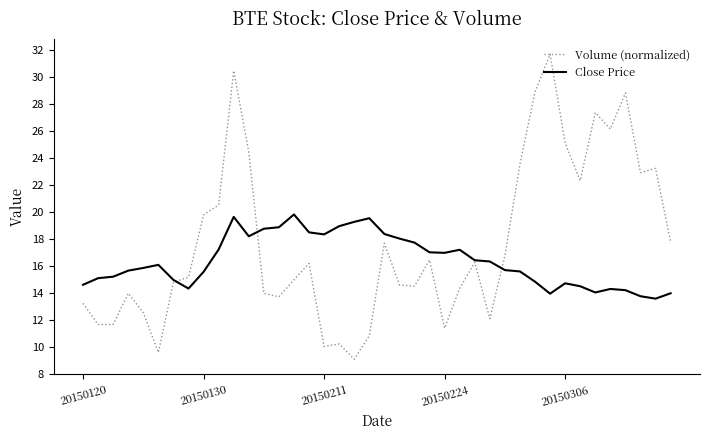

Rank the series by their maximum value, from lowest to highest.

Close Price, Volume (normalized)